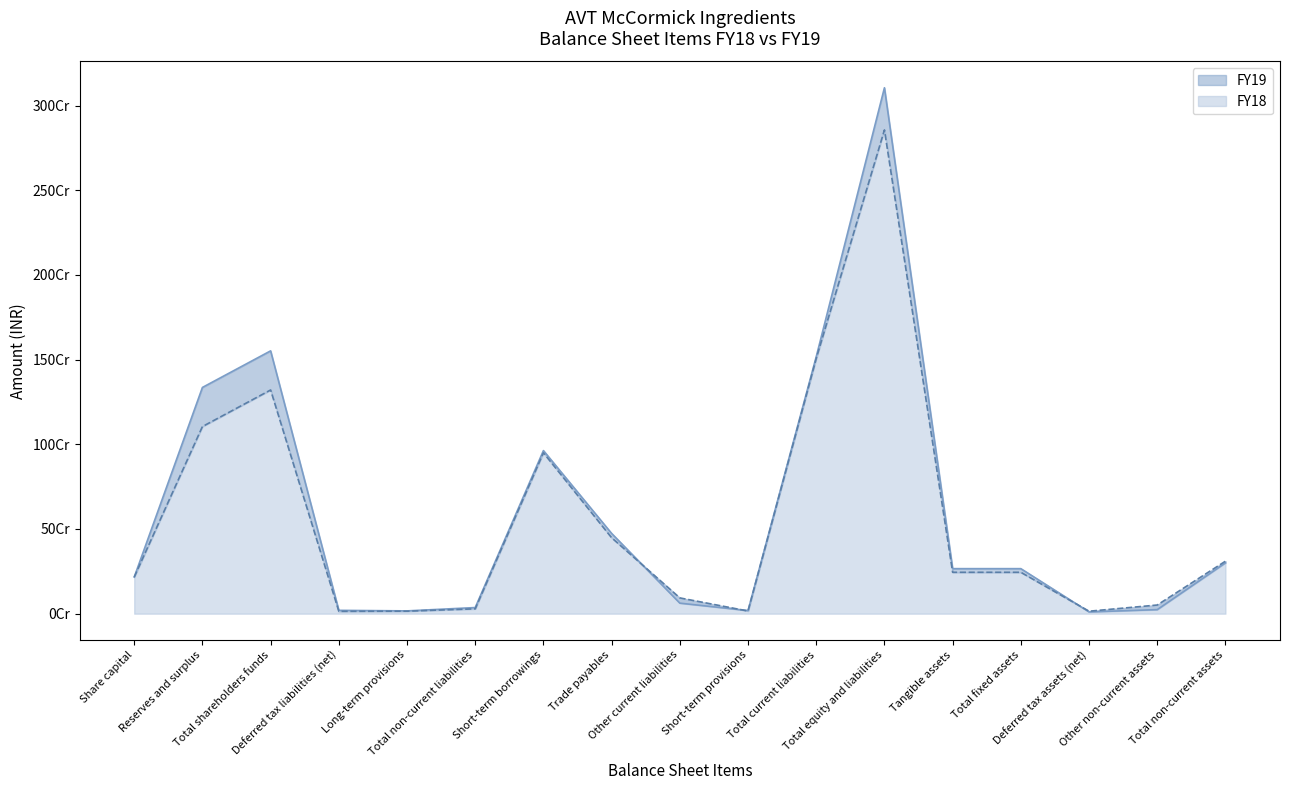

Does the chart have visible grid lines?

No